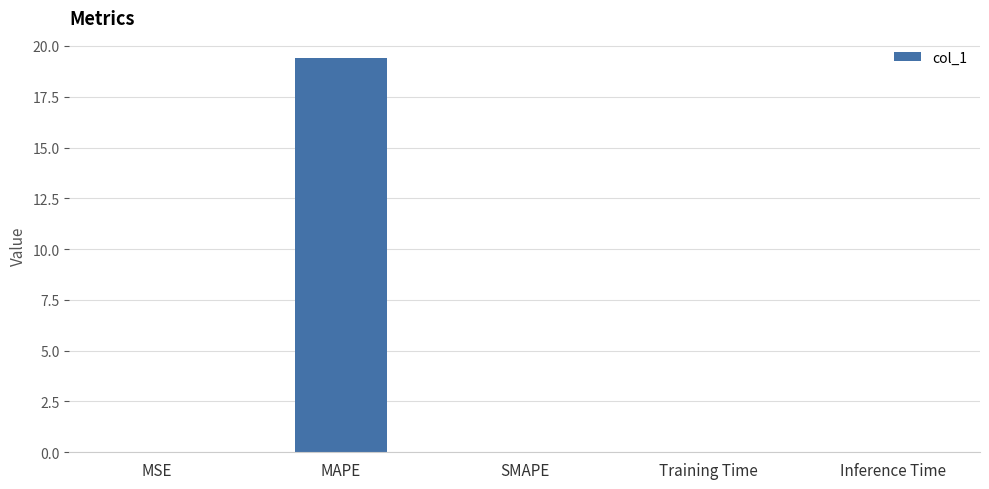

Is it true that the value at Training Time is 0.0?

True